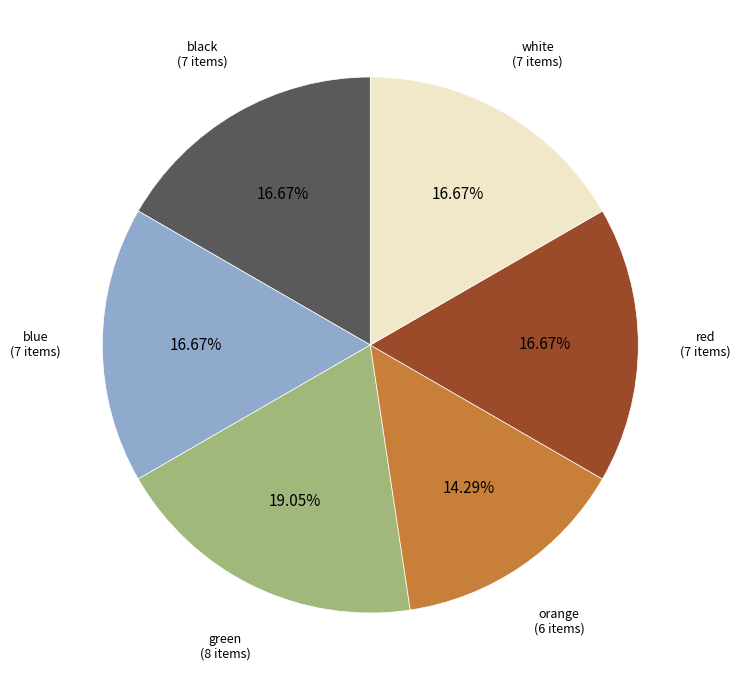

Count the number of slices in the pie.

6